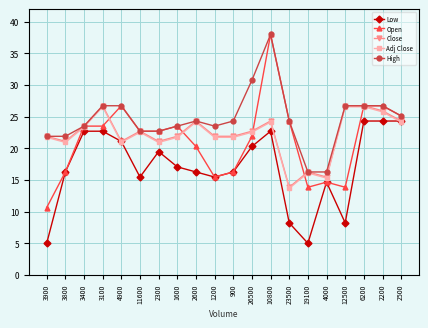

What is the sum of the Low values at 900 and 10800?

39.0